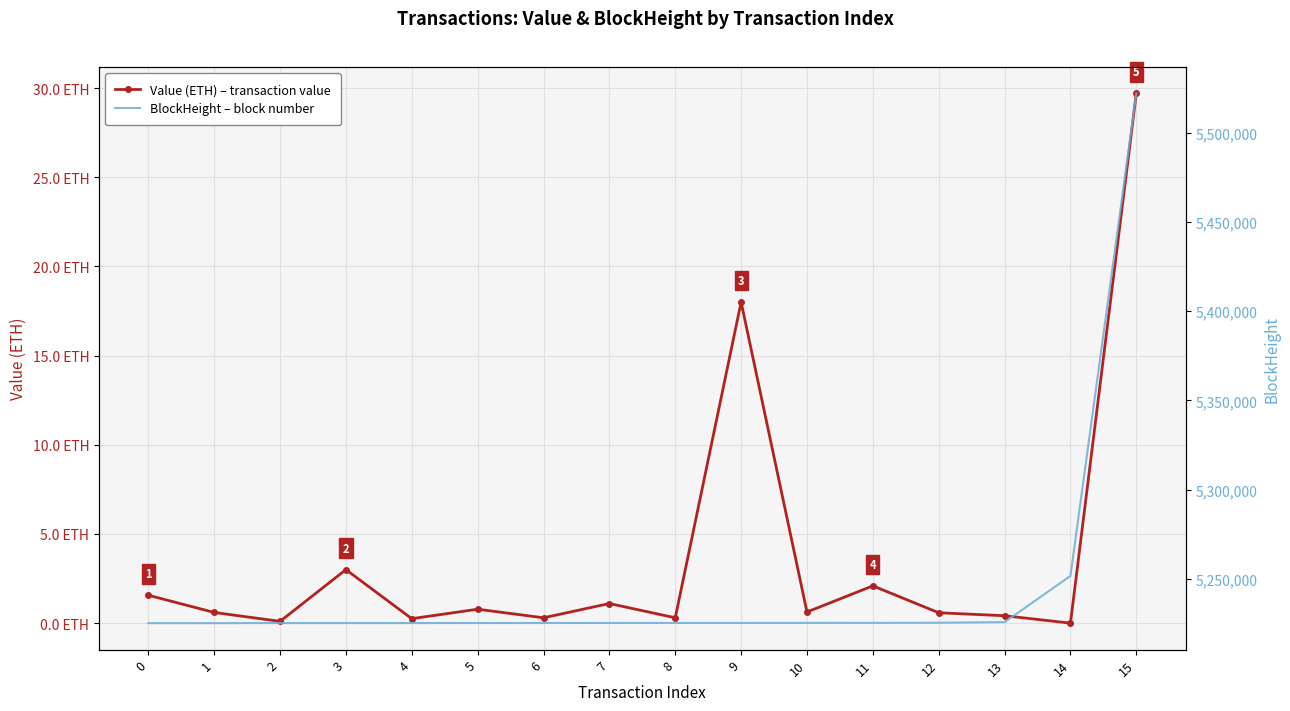

Rank the categories by BlockHeight – block number value from highest to lowest.

15, 14, 13, 12, 11, 10, 9, 8, 7, 6, 5, 4, 3, 2, 1, 0